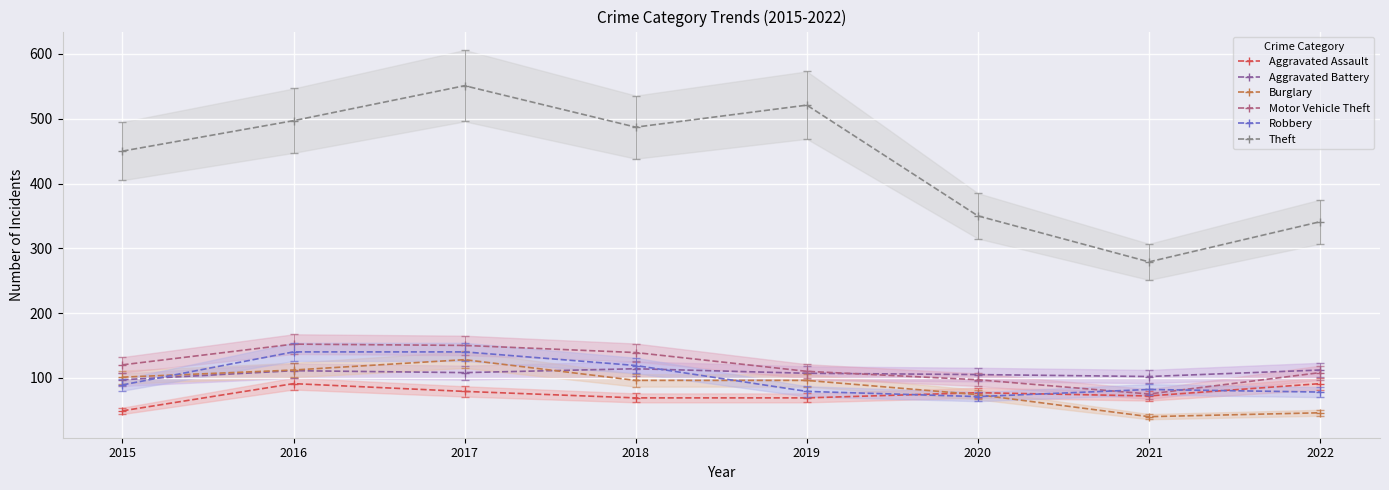

What is the sum of the Burglary values at 2015 and 2022?

147